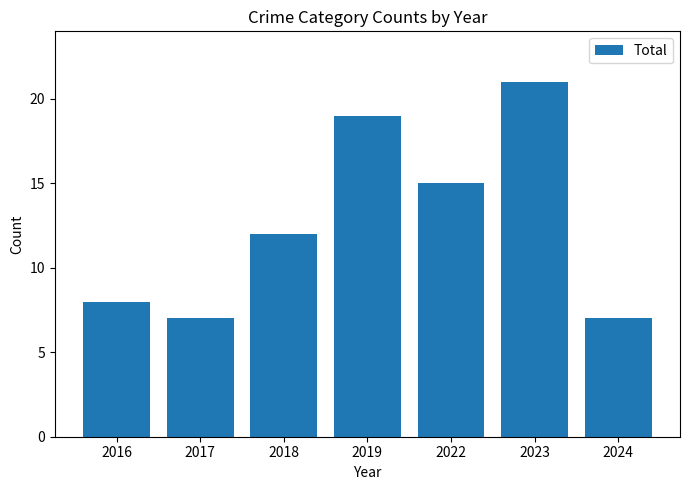

Does the chart contain stacked bars?

No